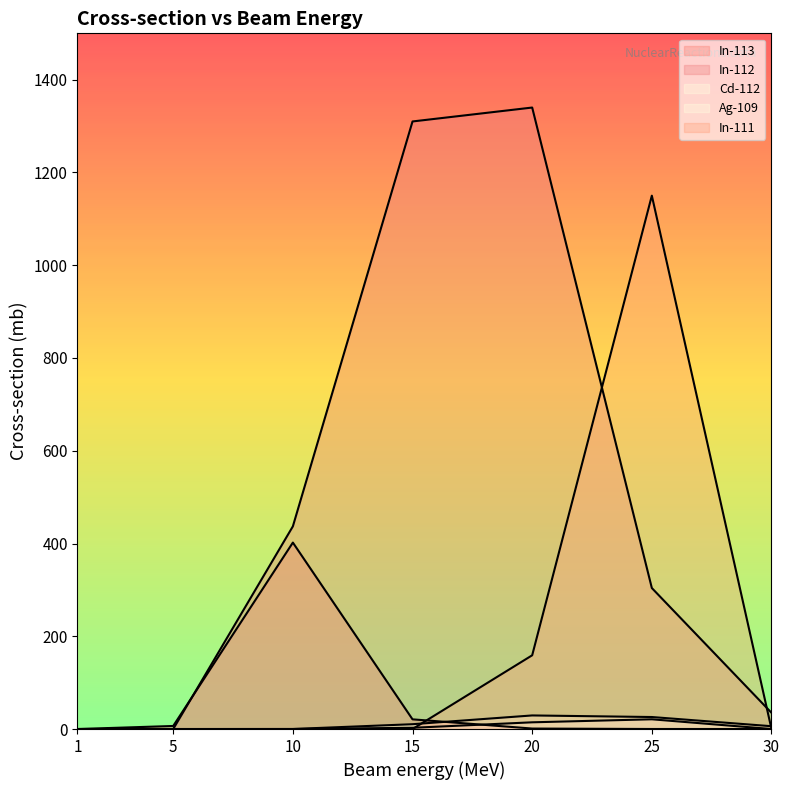

The Cd-112 series shows 0.0 at 1. True or false?

True